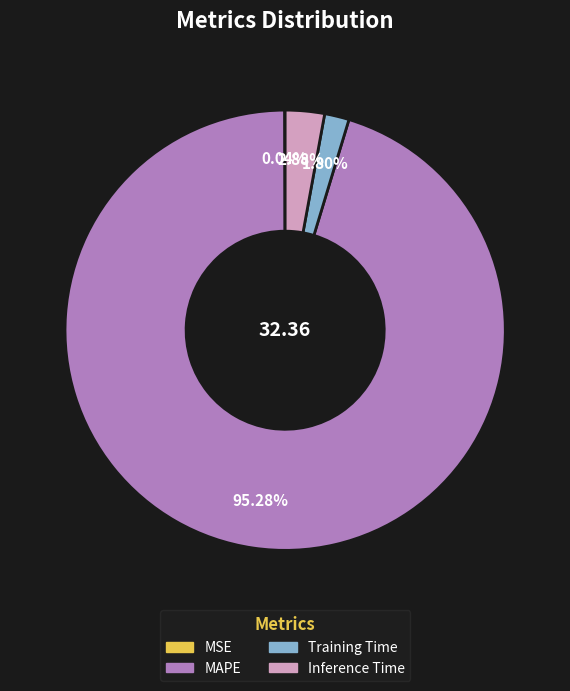

To the nearest percent, what is the average slice percentage?

25%